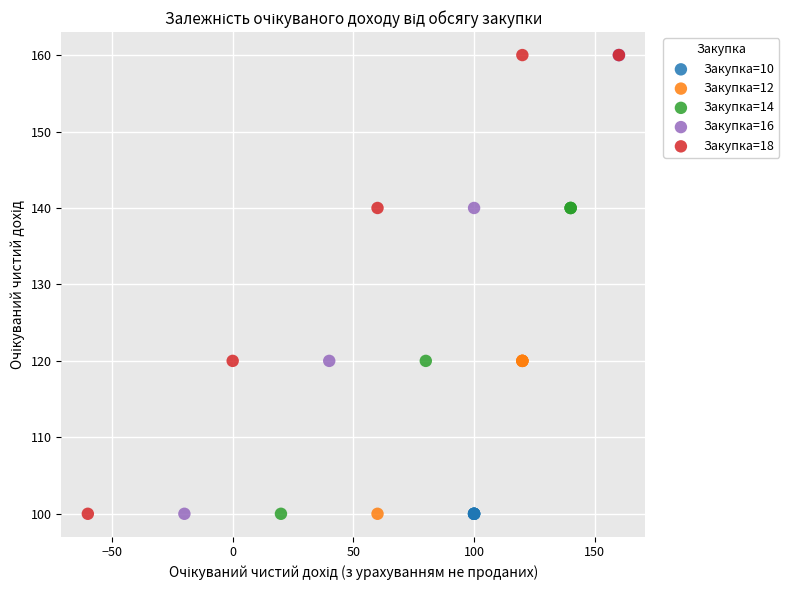

What are all the series names shown in the legend?

Закупка=10, Закупка=12, Закупка=14, Закупка=16, Закупка=18